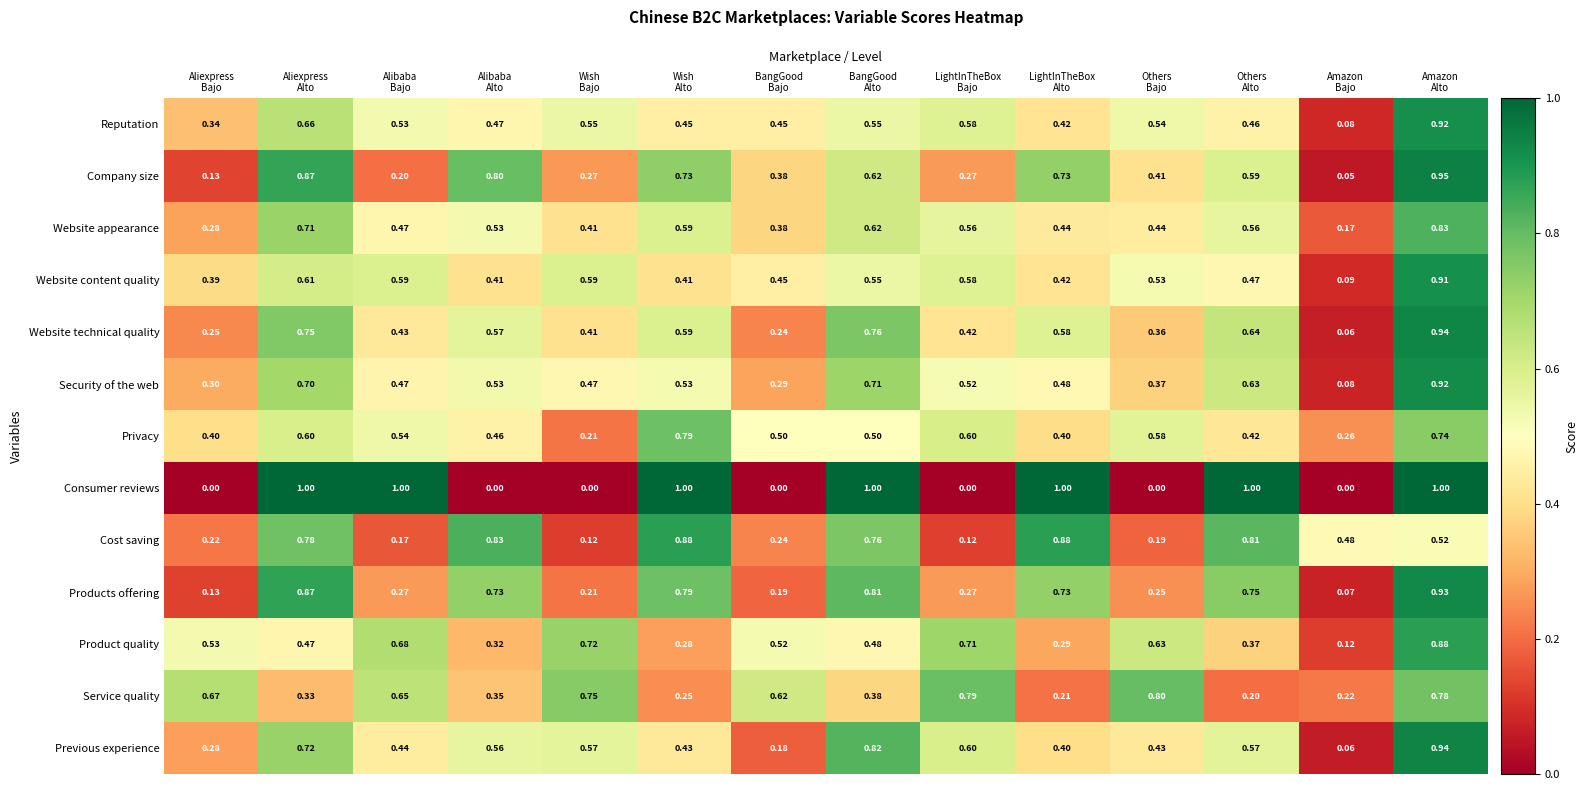

Which series has the widest spread of values?

Consumer reviews